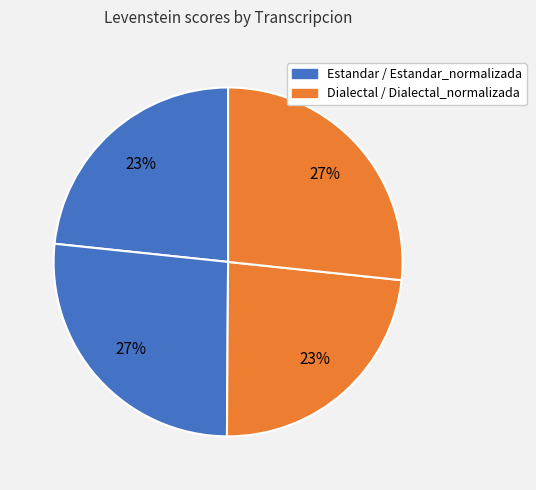

What is the smallest slice in the pie chart?

Estandar